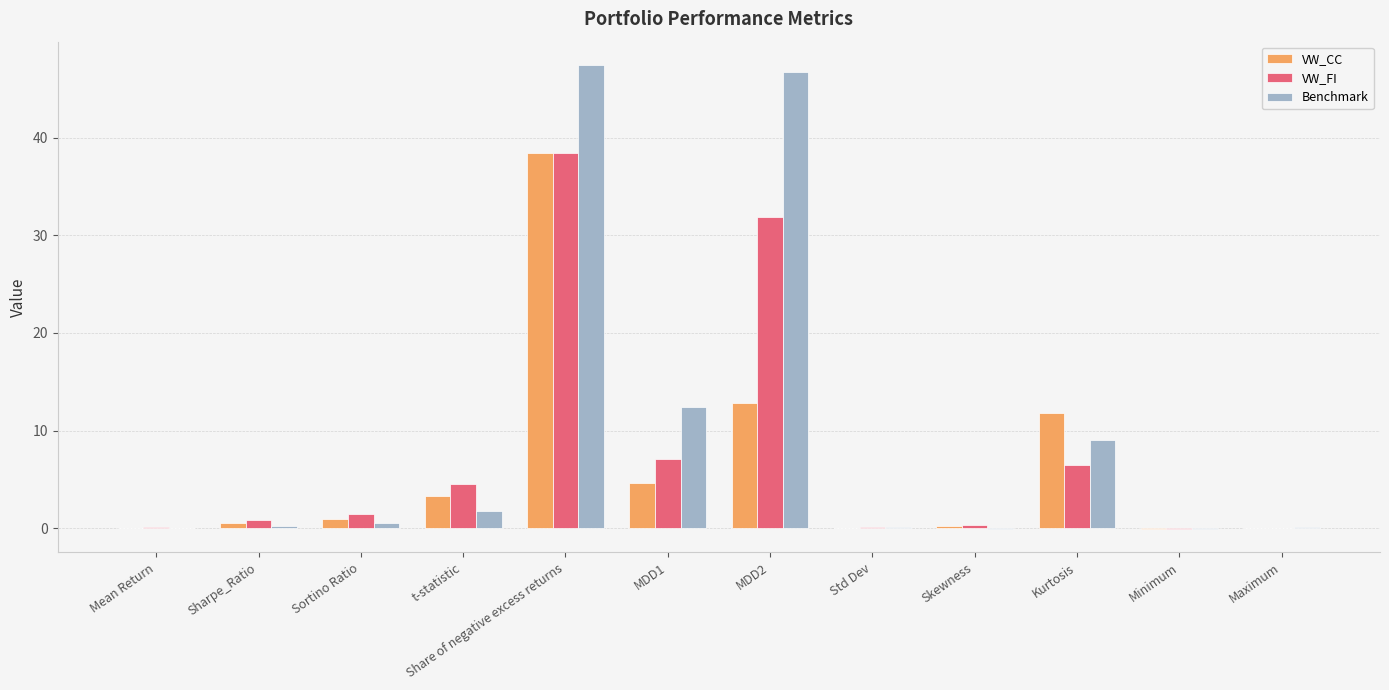

Which series has the largest total across all categories?

Benchmark